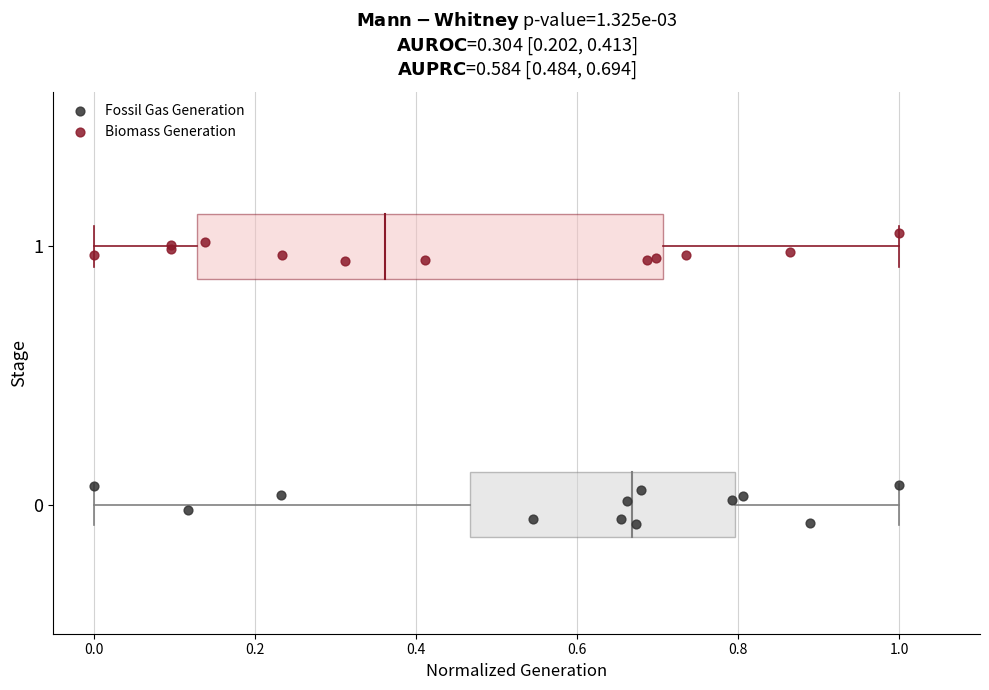

What are all the series names shown in the legend?

Fossil Gas Generation, Biomass Generation